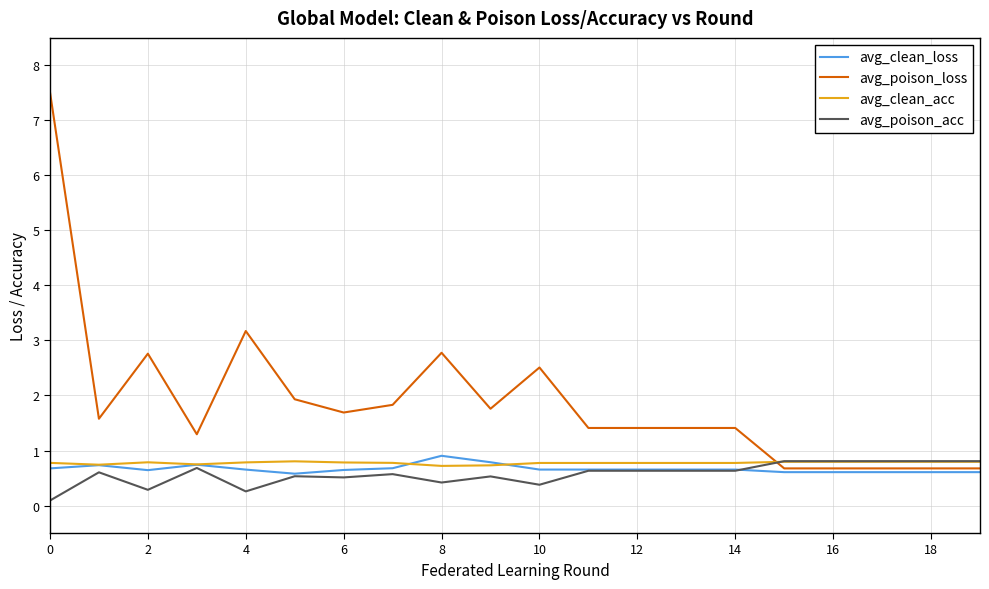

Which series has the widest spread of values?

avg_poison_loss